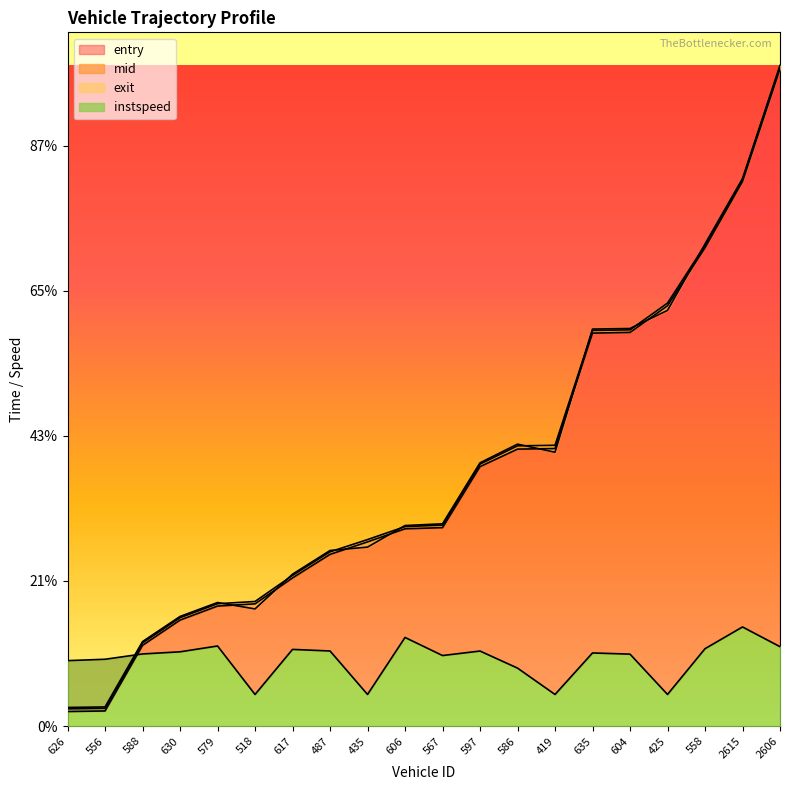

At which category is the sum across all series the highest?

2606